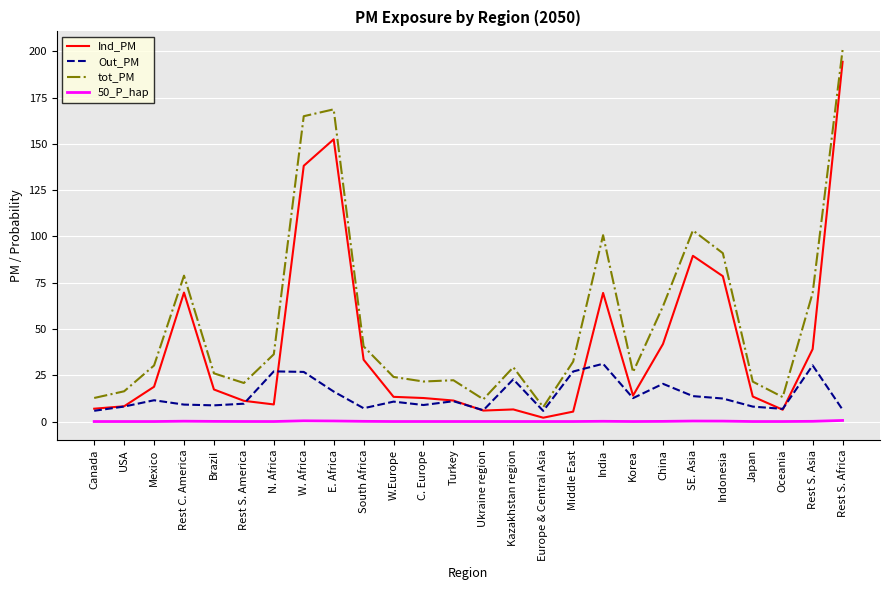

In tot_PM, how many points are lower than both neighbors (excluding endpoints)?

6